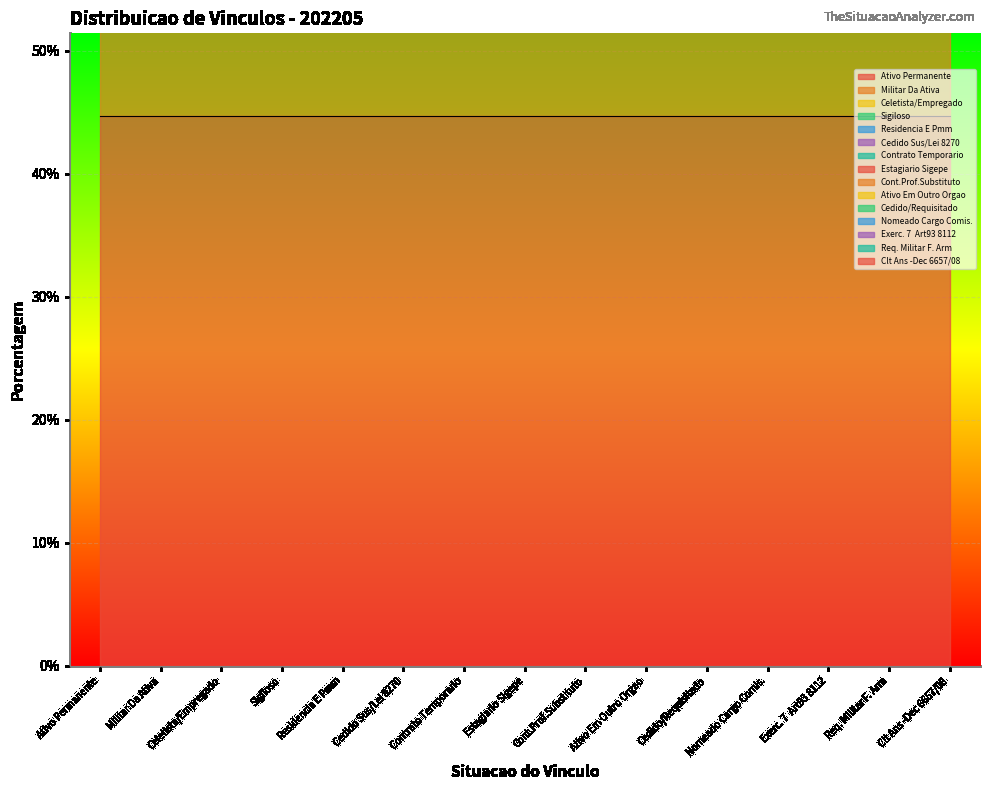

True or false: the data shows 0.0 at Nomeado Cargo Comis..

False